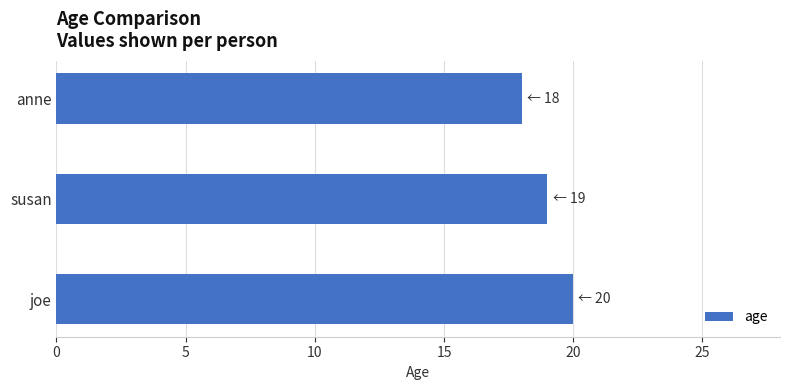

What is the average value?

19